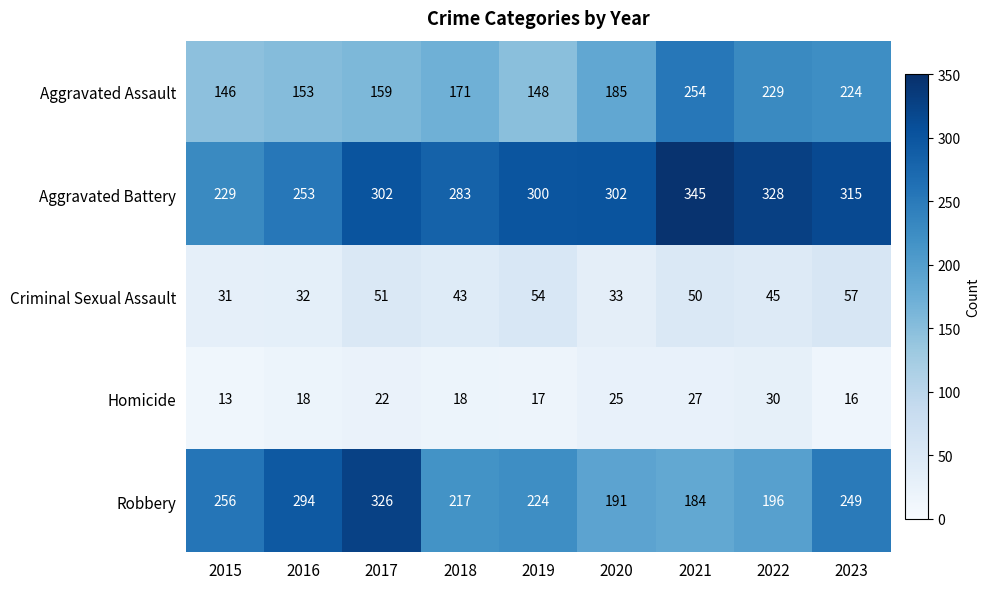

What is the total value across all series at 2015?

675